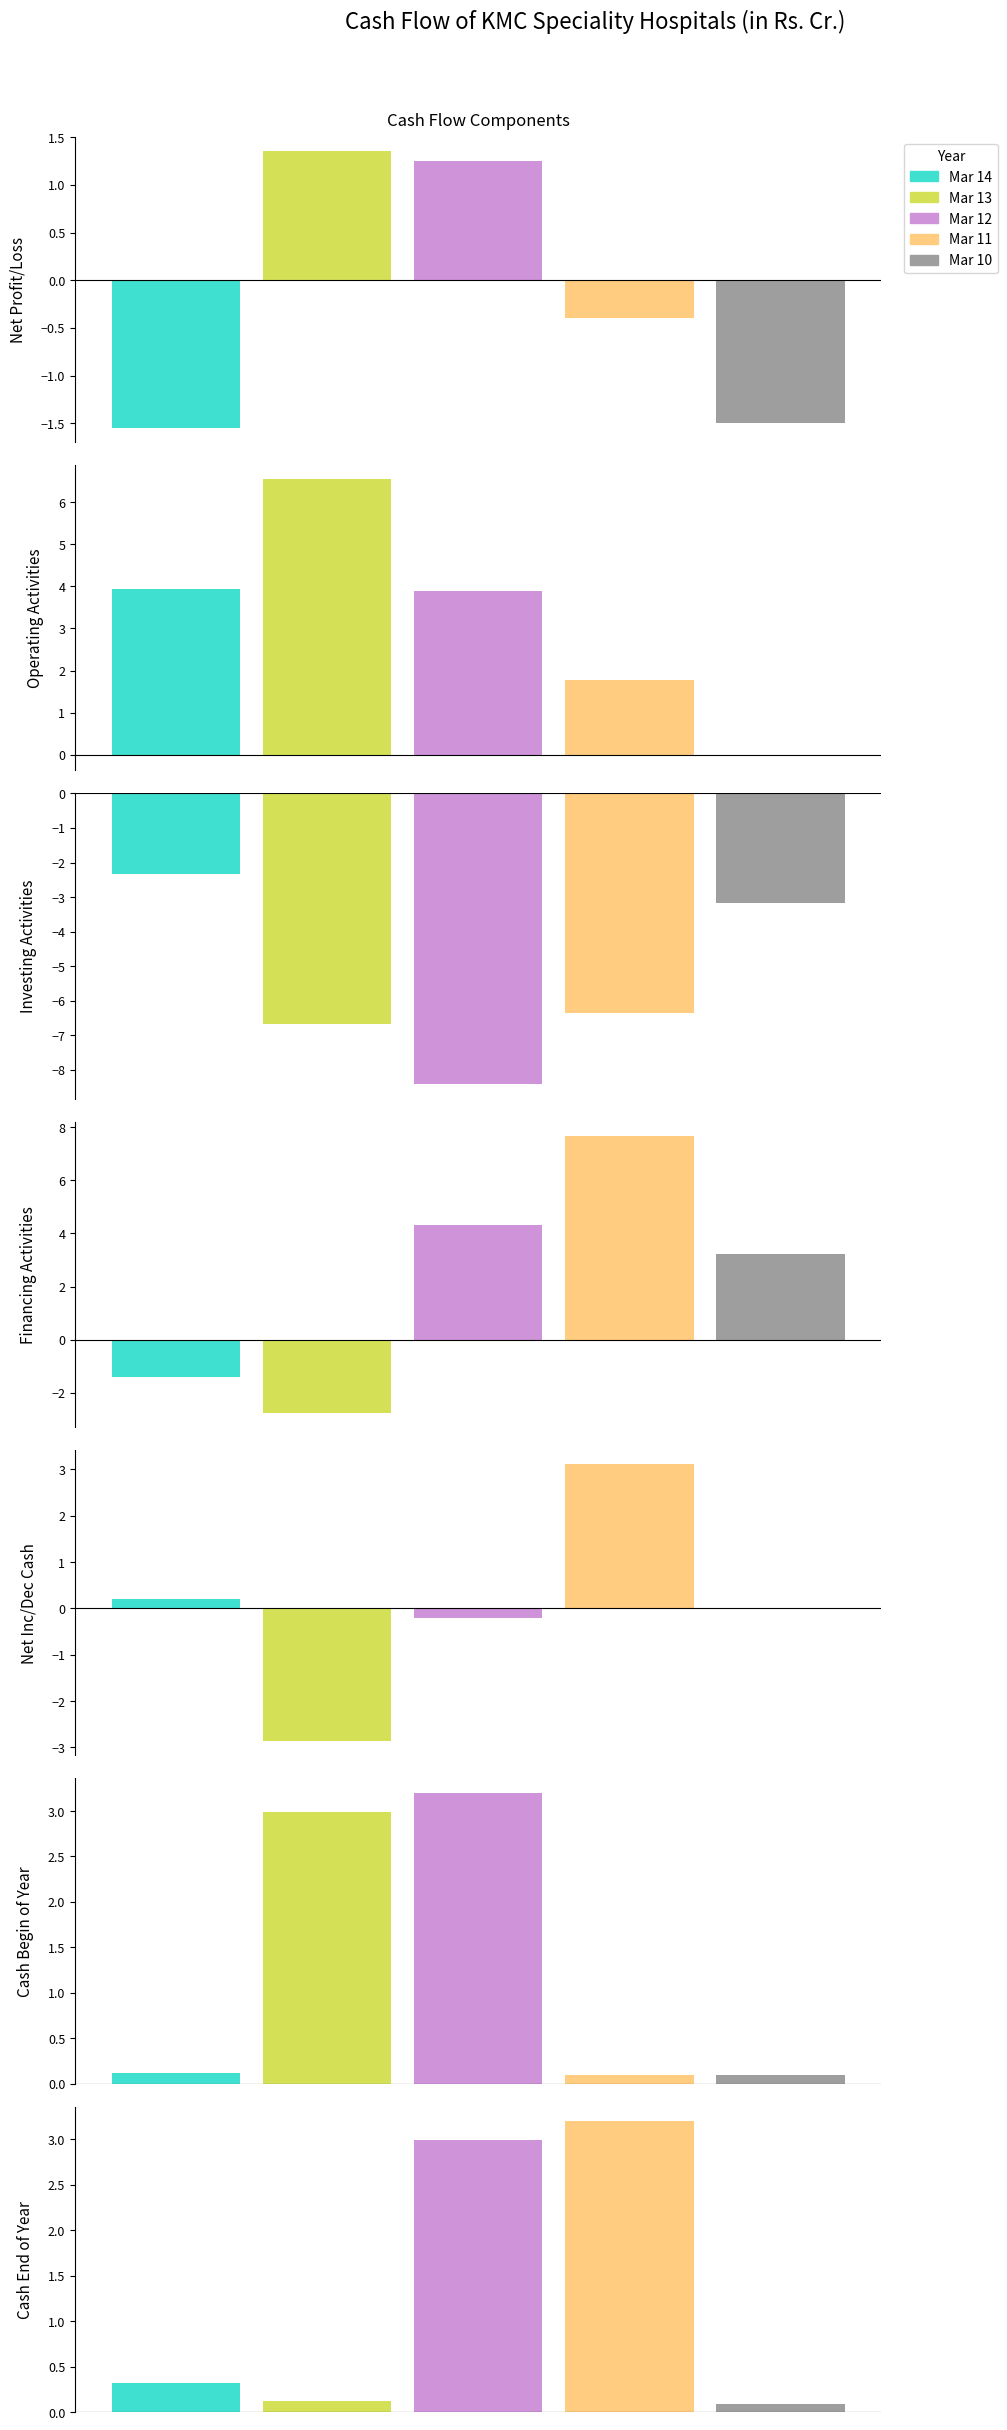

Does the chart contain any negative values?

Yes